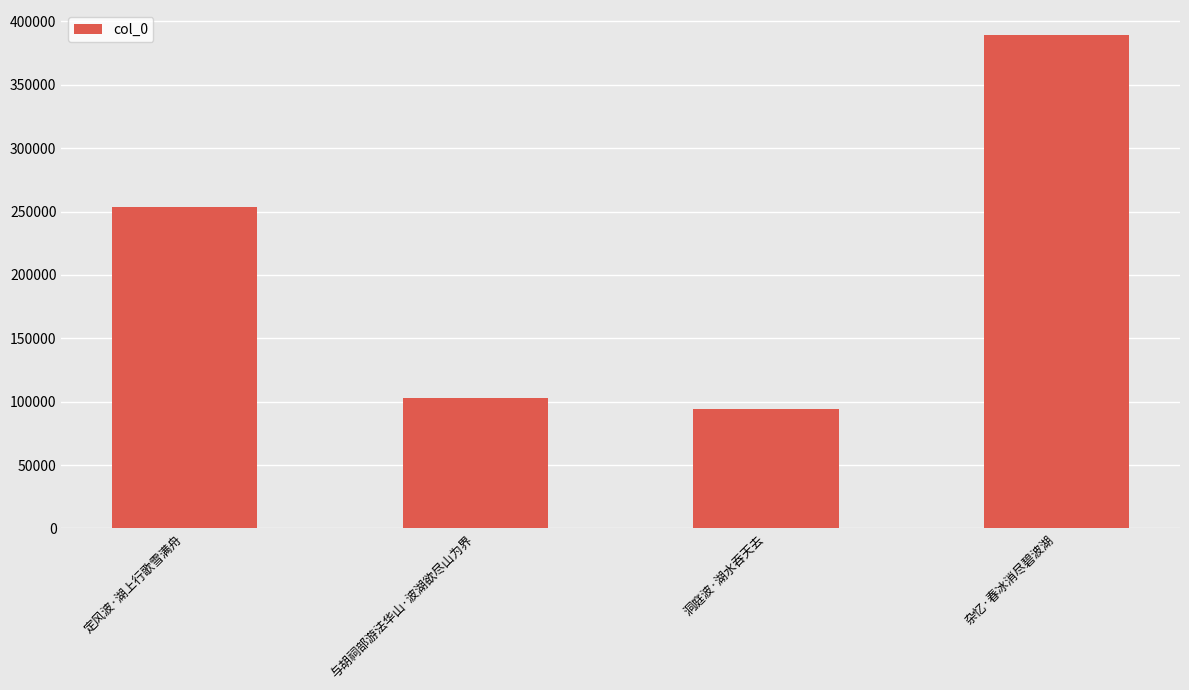

What is the maximum value shown in the chart?

389490